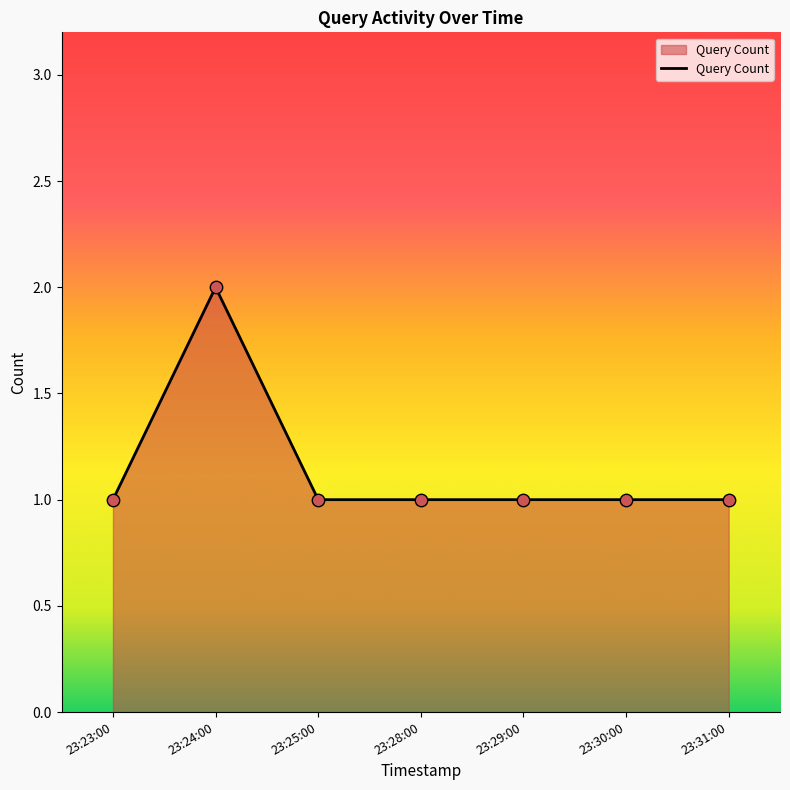

What is the ratio of the value at 23:31:00 to the value at 23:23:00?

1.0